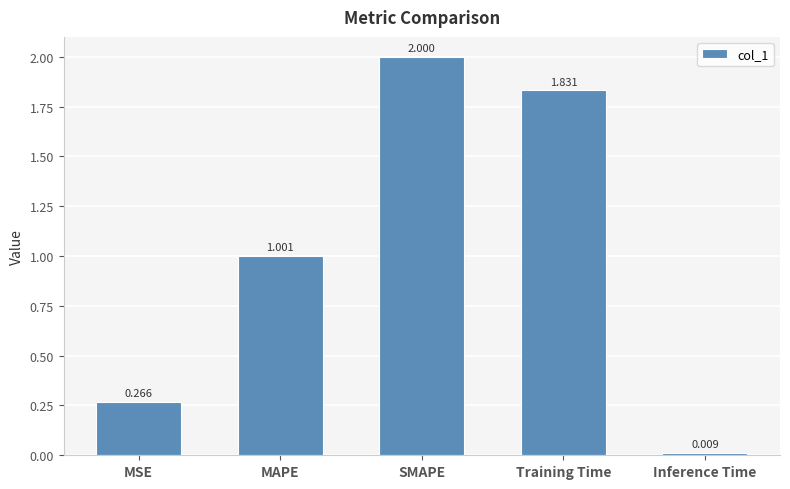

What is the label of the 5th bar from the left?

Inference Time